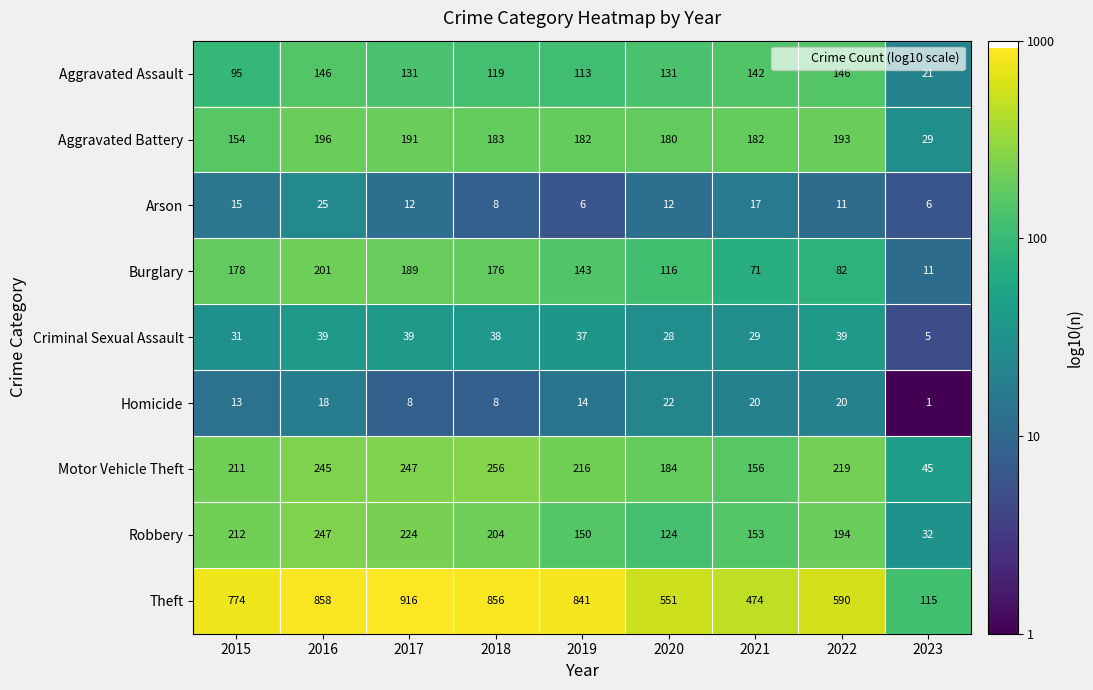

Which series has the largest total across all categories?

Theft